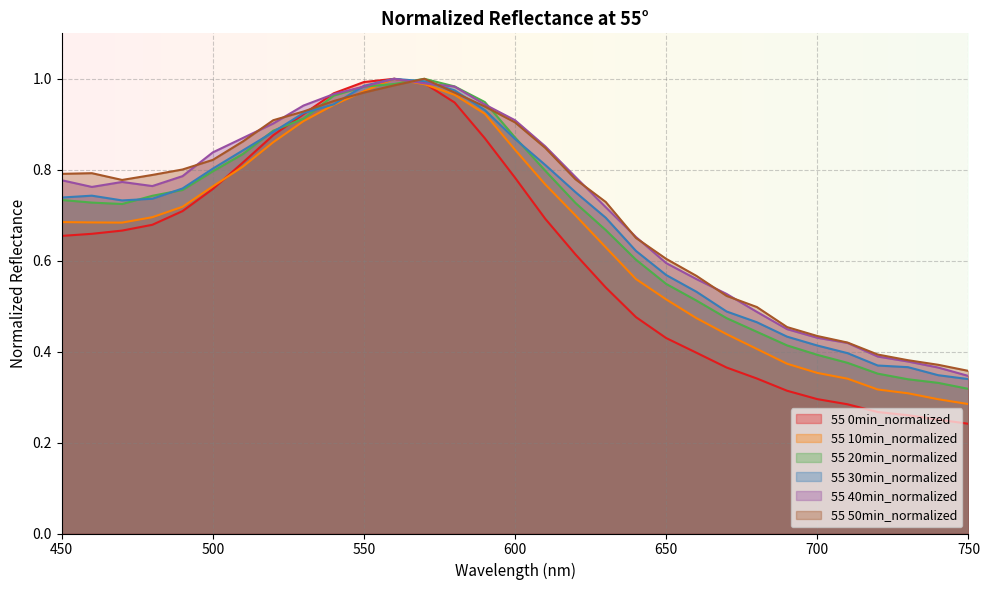

The 55 20min_normalized series shows 0.4 at 520. True or false?

False